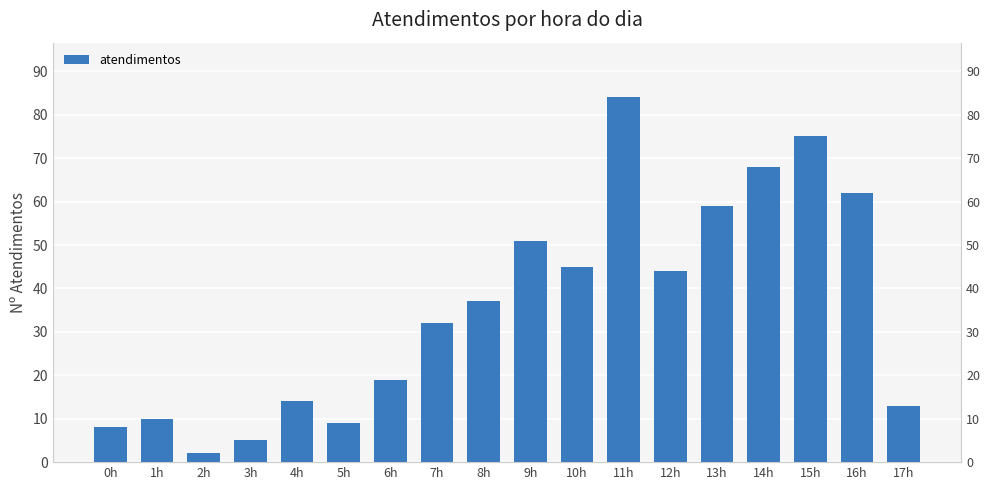

Which has a higher value, 11h or 15h?

11h